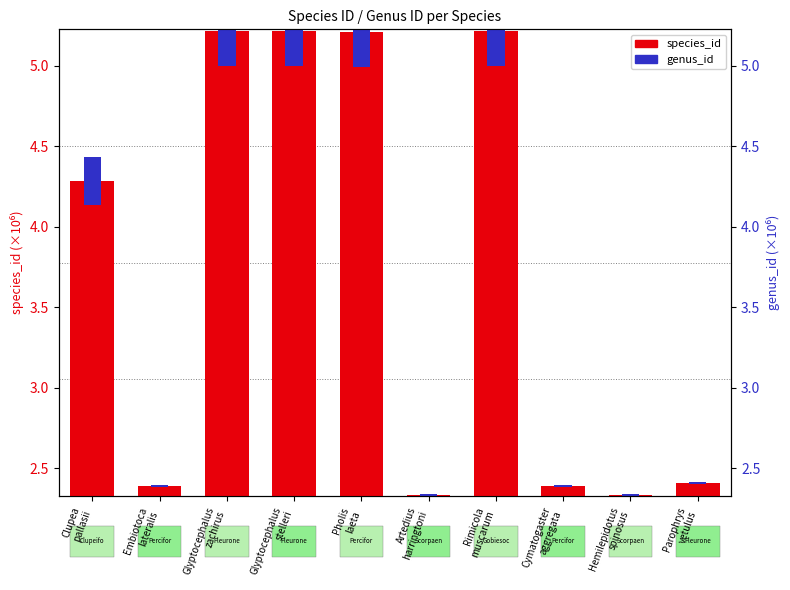

Are the bars horizontal?

No